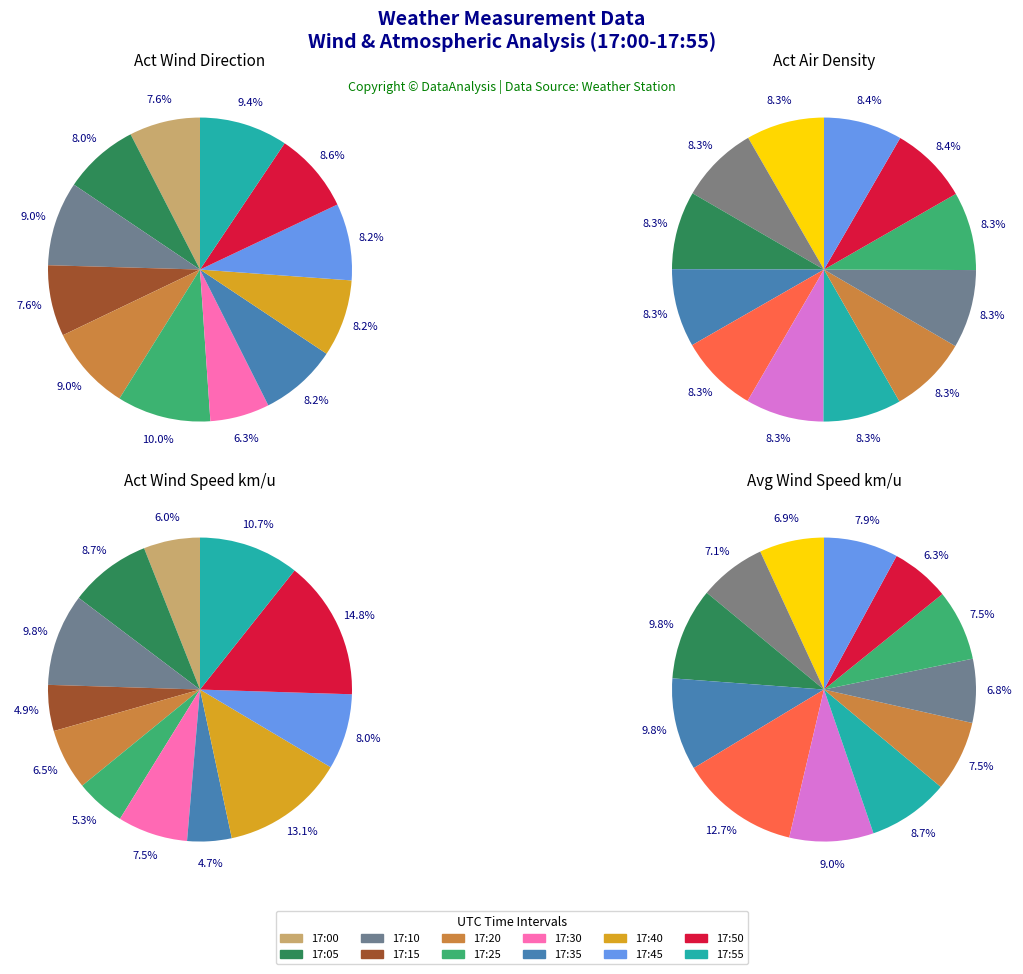

What is the smallest slice in the pie chart?

17:30